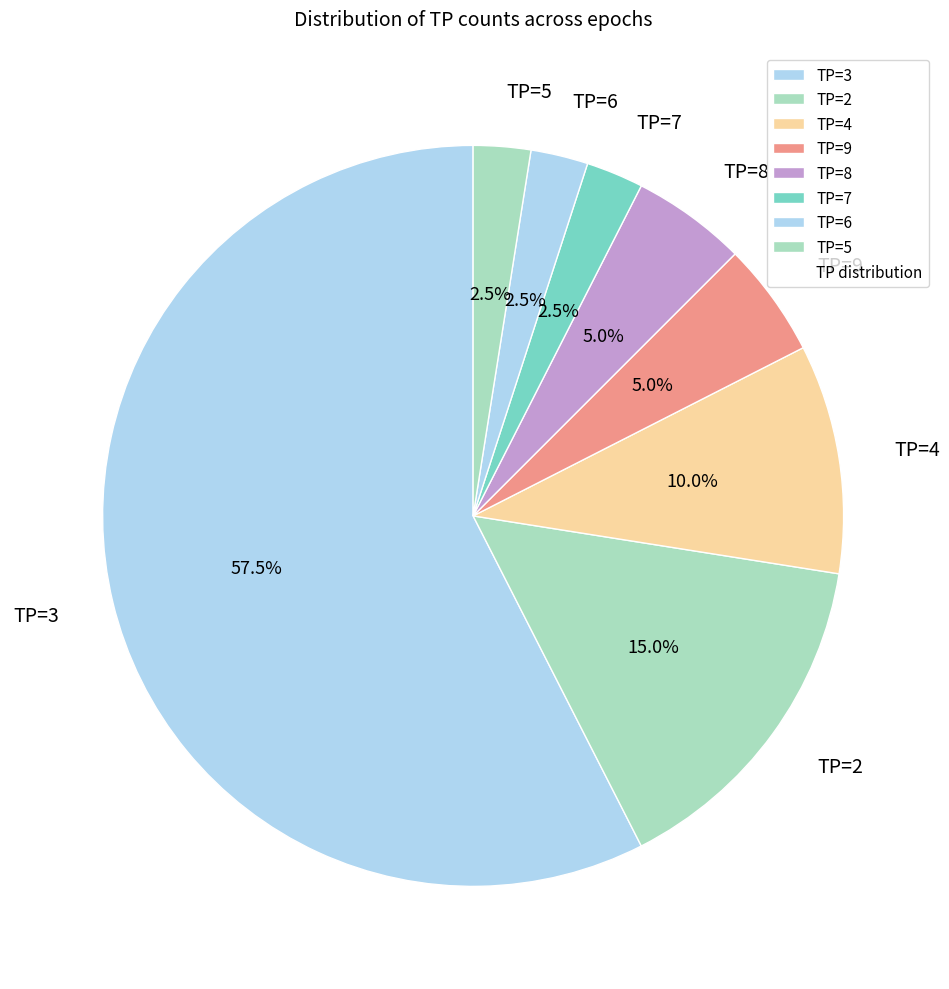

What is the majority slice?

TP=3